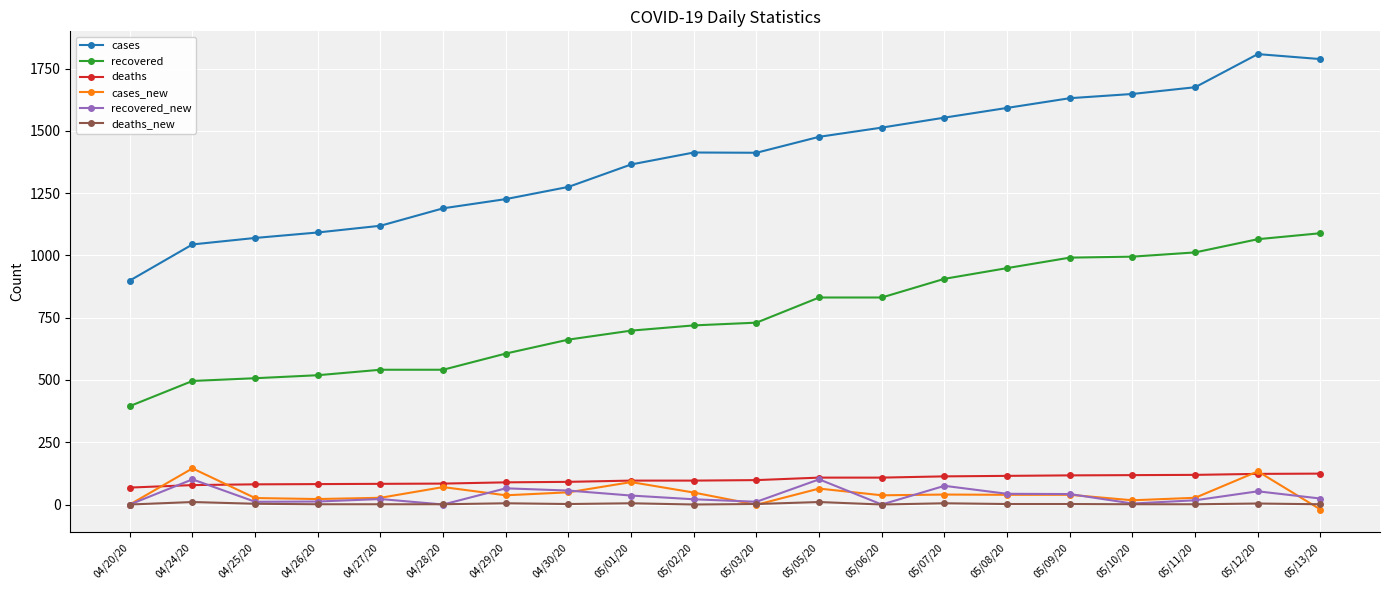

Is the value of recovered_new at 05/13/20 greater than the value of cases_new at 05/12/20?

No